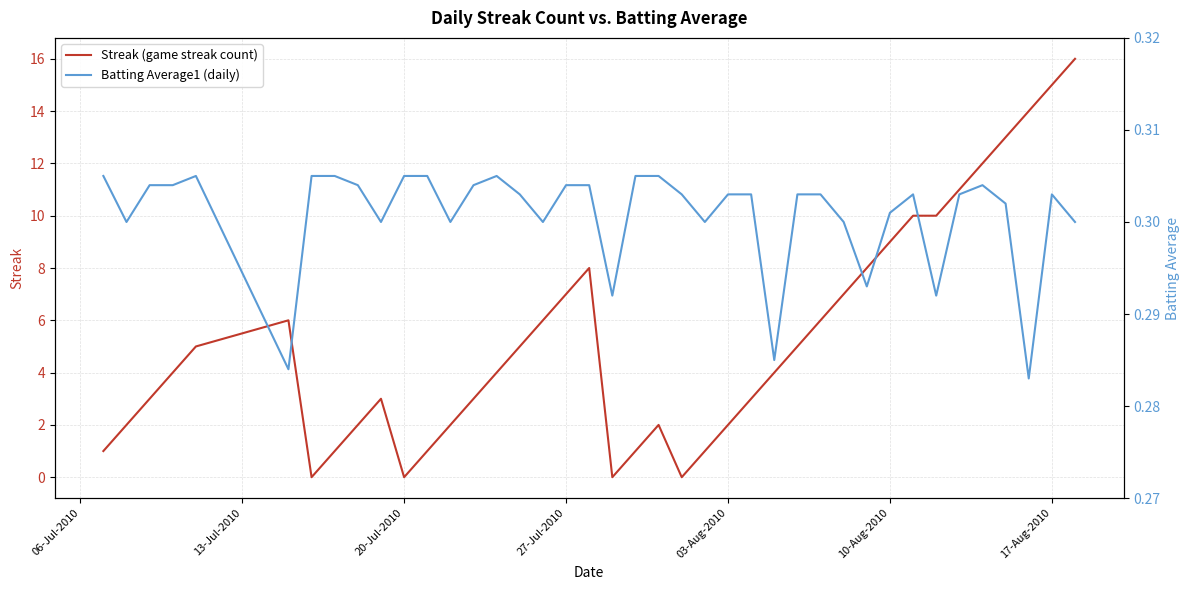

What is the approximate value of Batting Average1 (daily) at 27-Jul-2010?

0.3